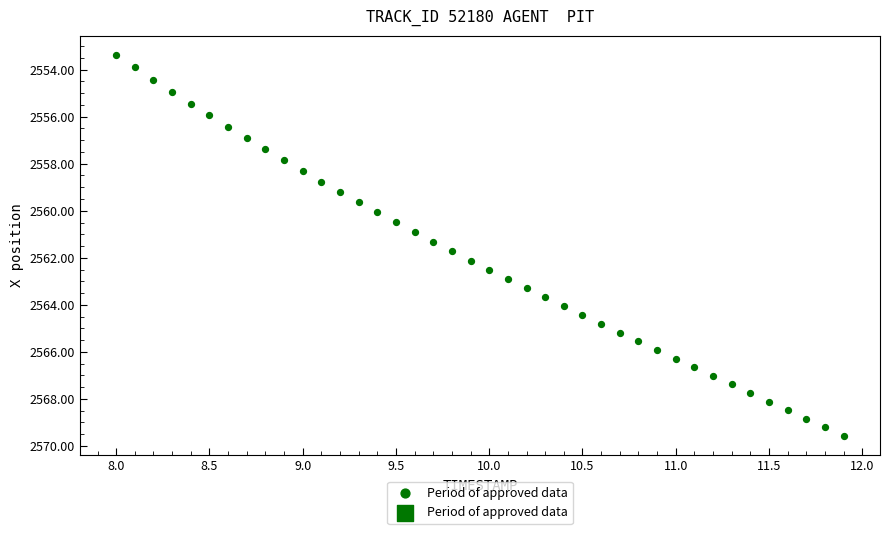

What is the range of Y values (max minus min)?

16.2